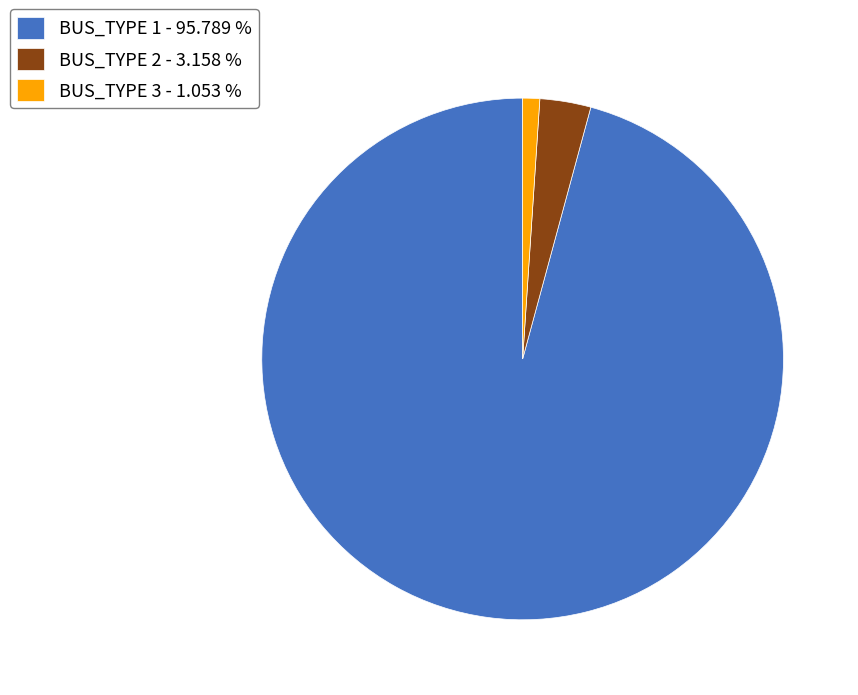

Which category has the smallest portion of the pie?

BUS_TYPE 3